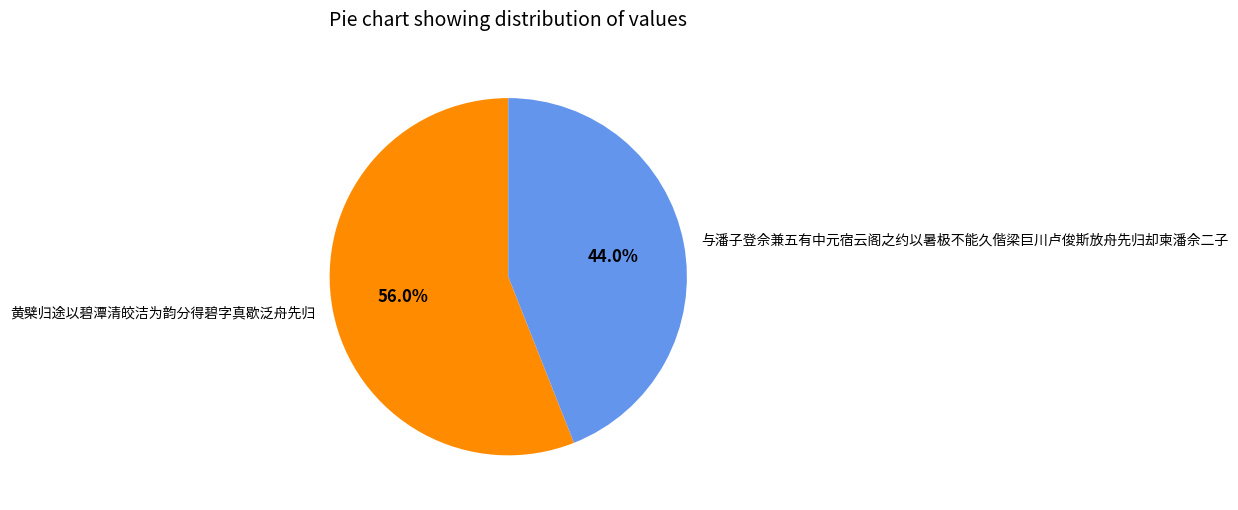

Which category has the smallest portion of the pie?

与潘子登佘兼五有中元宿云阁之约以暑极不能久偕梁巨川卢俊斯放舟先归却柬潘佘二子